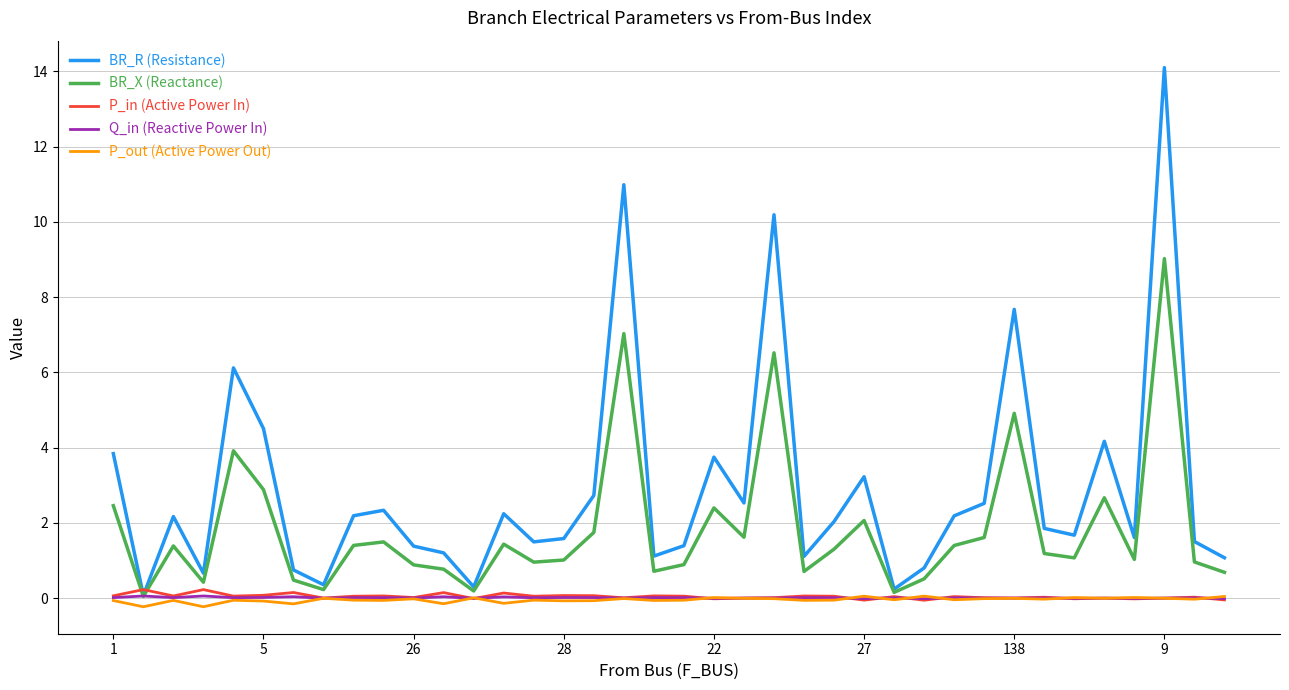

What is the average value of the BR_X (Reactance) series?

1.8